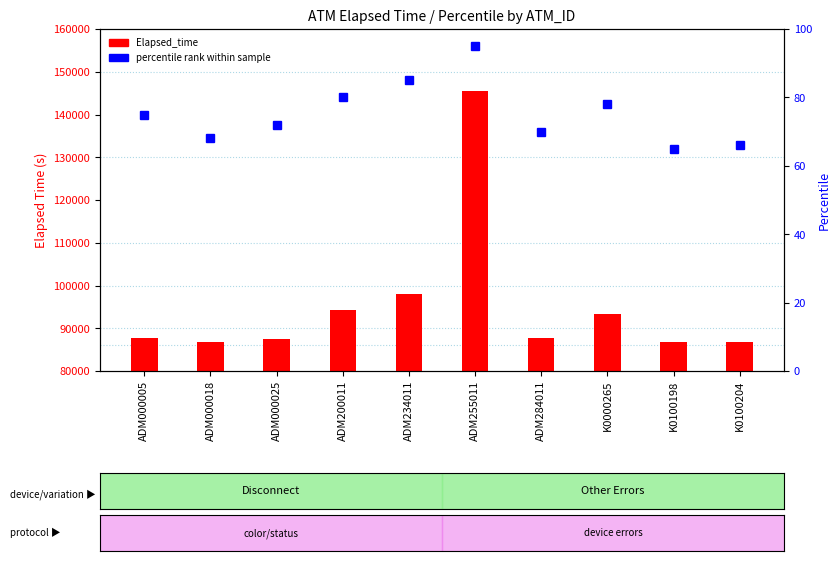

Which category has the lowest value in the Elapsed_time series?

K0100198